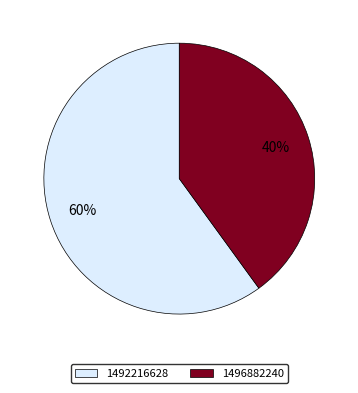

What percentage is the 1496882240 slice, to the nearest percent?

40%